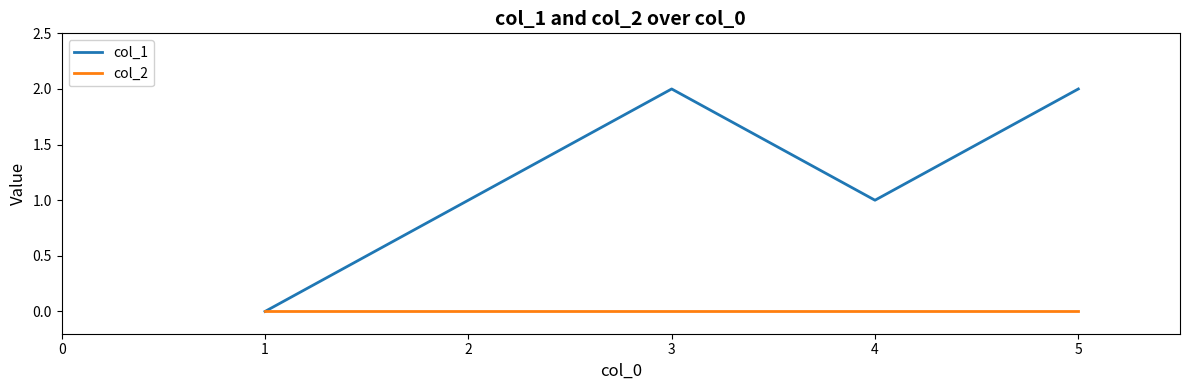

What are all the series names shown in the legend?

col_1, col_2